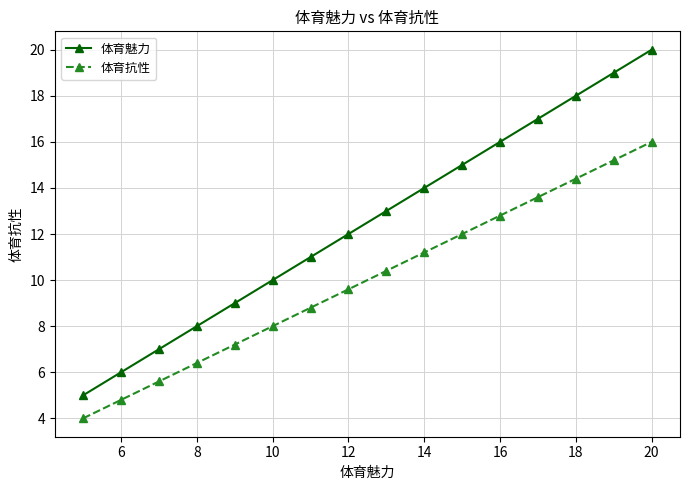

What is the value of the 体育魅力 point at the 6th from the left?

10.0